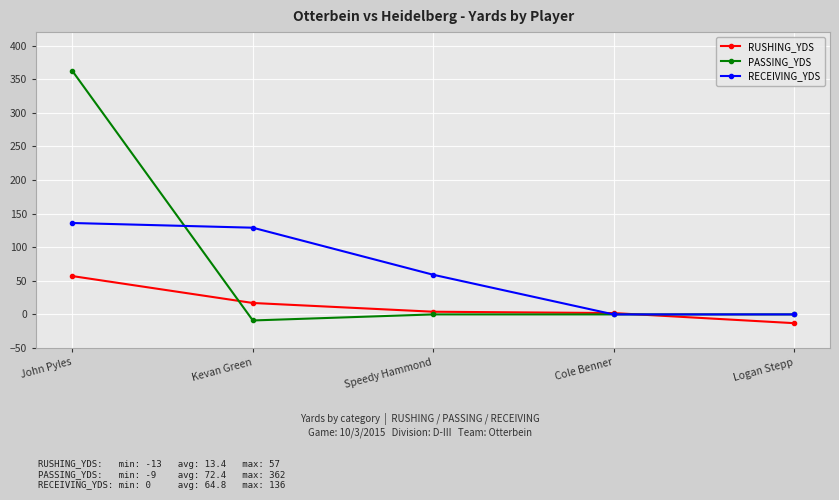

Count the number of categories in the chart.

5